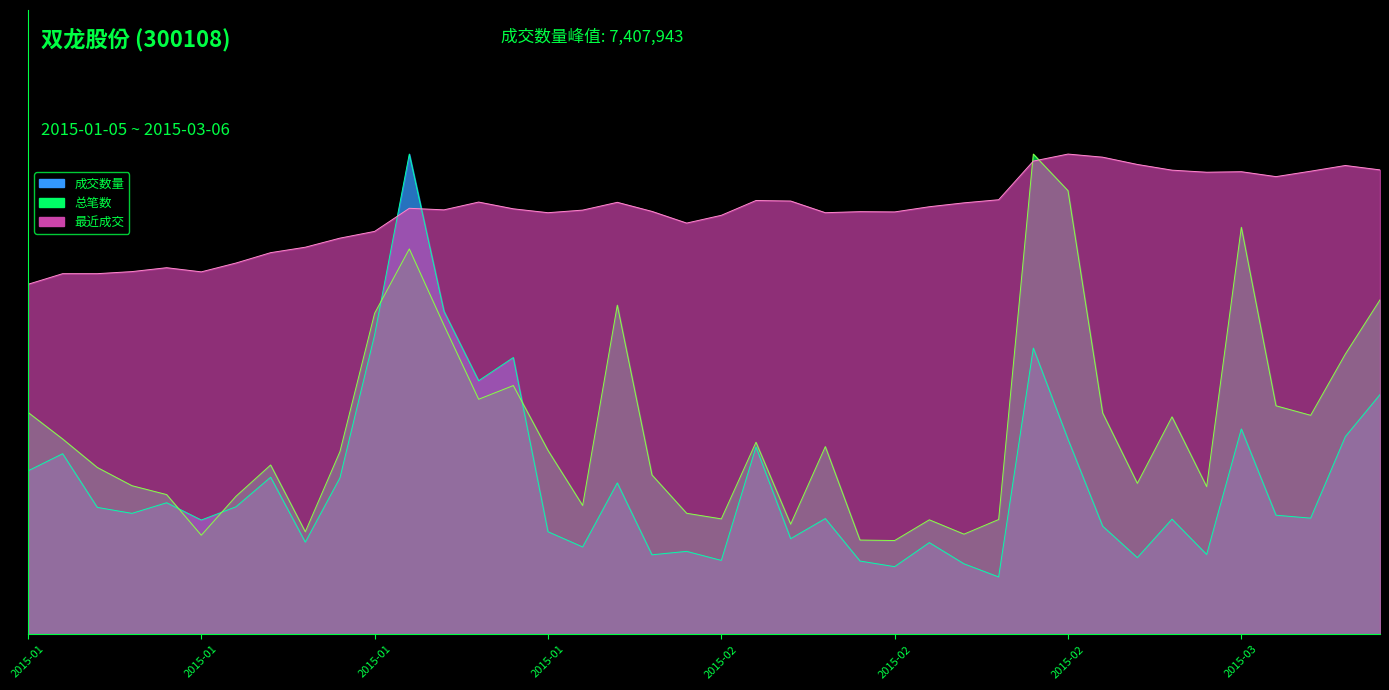

What is the value of the 总笔数 point at the 19th from the left?

0.3